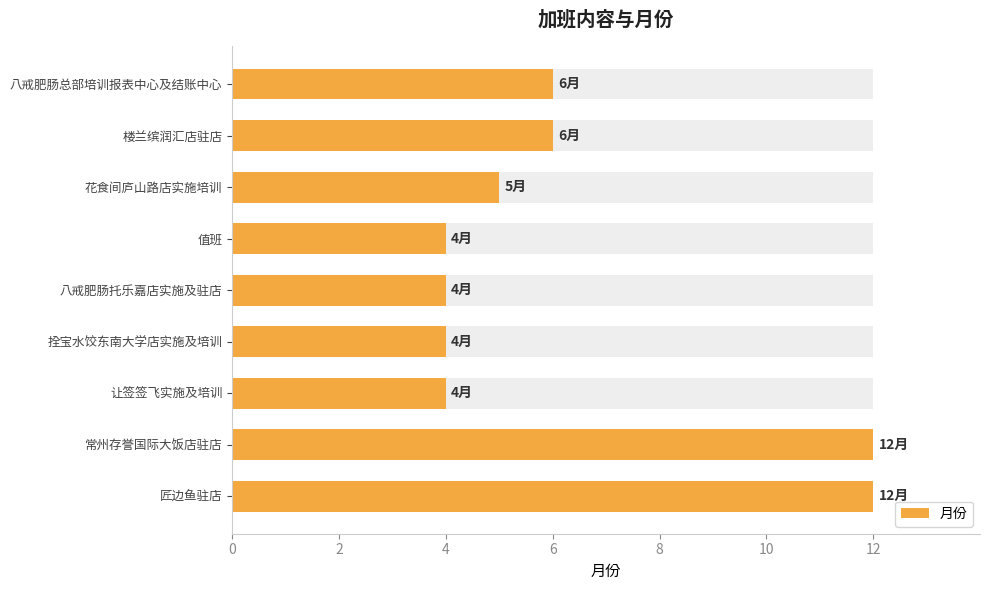

What is the change in value from 拴宝水饺东南大学店实施及培训 to 花食间庐山路店实施培训?

+1